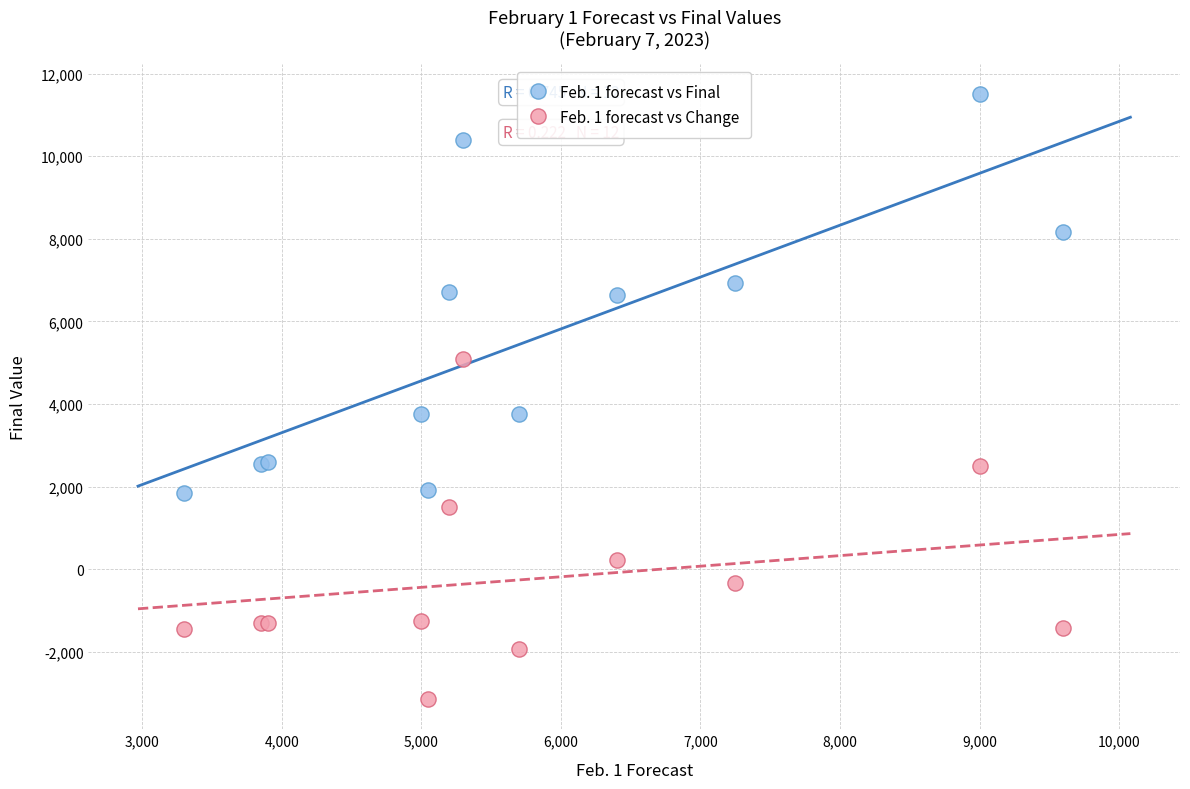

What are all the series names shown in the legend?

Feb. 1 forecast vs Final, Feb. 1 forecast vs Change